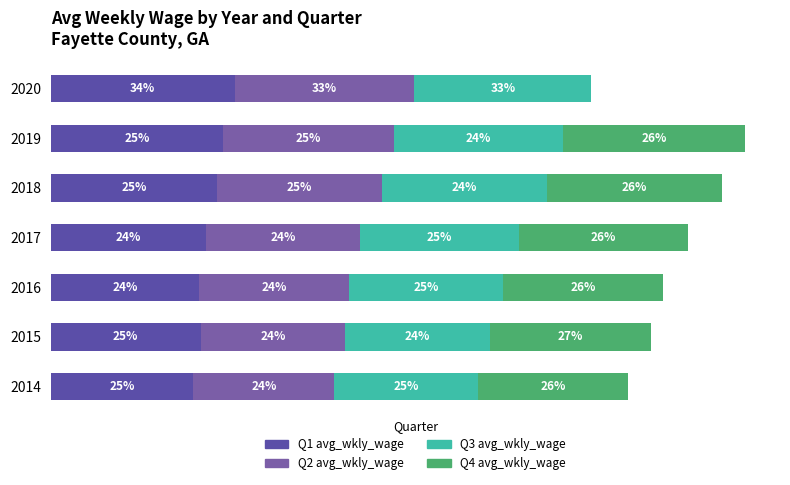

What are all the series names shown in the legend?

Q1 avg_wkly_wage, Q2 avg_wkly_wage, Q3 avg_wkly_wage, Q4 avg_wkly_wage